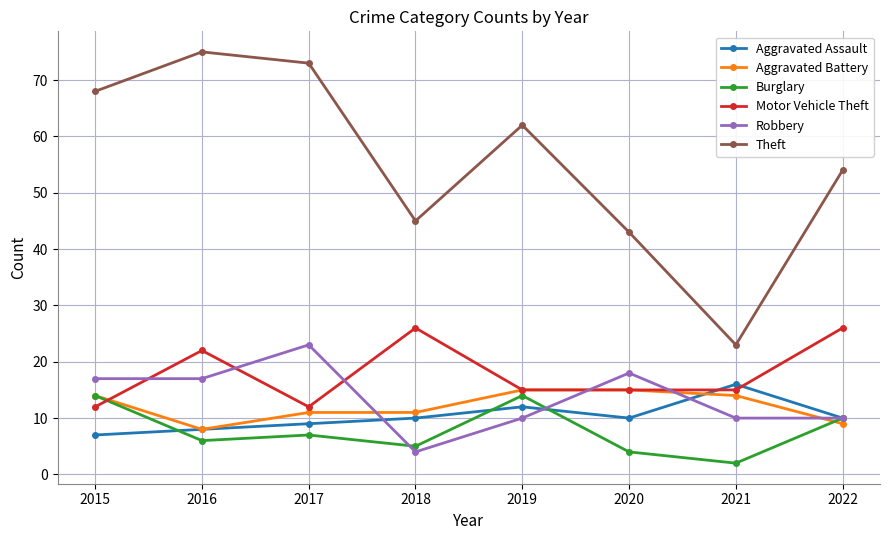

Count the number of data series in this chart.

6